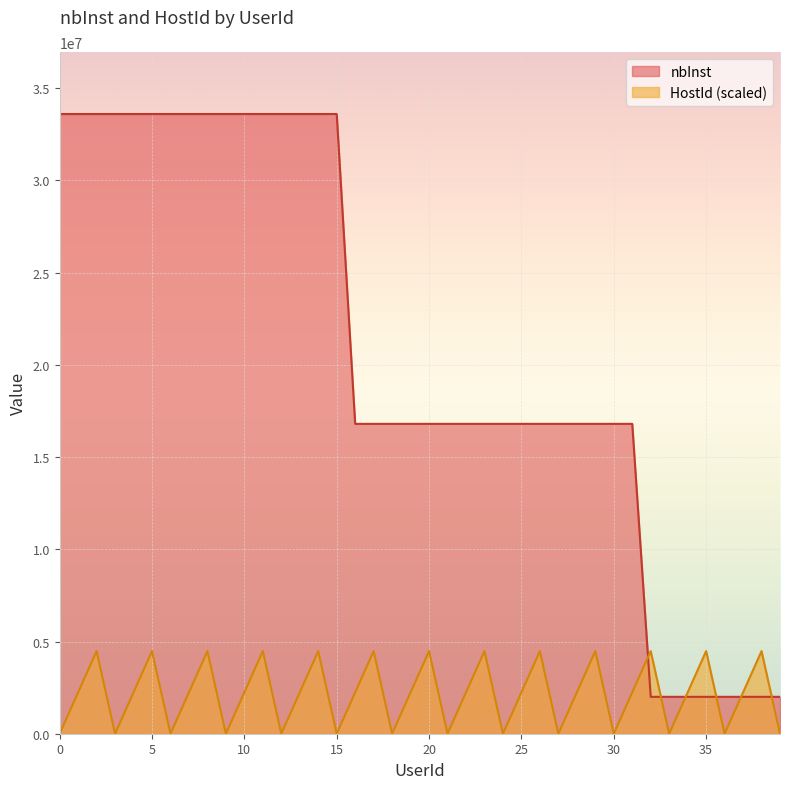

Rank the series at 17 from lowest to highest value.

HostId, nbInst